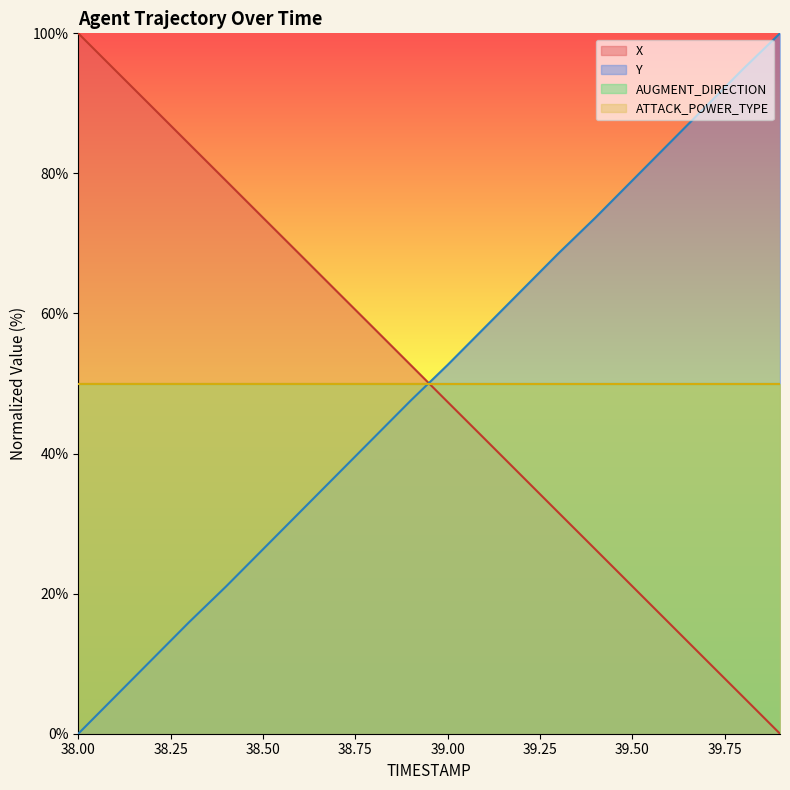

At which category does the chart reach its peak across all series?

38.0